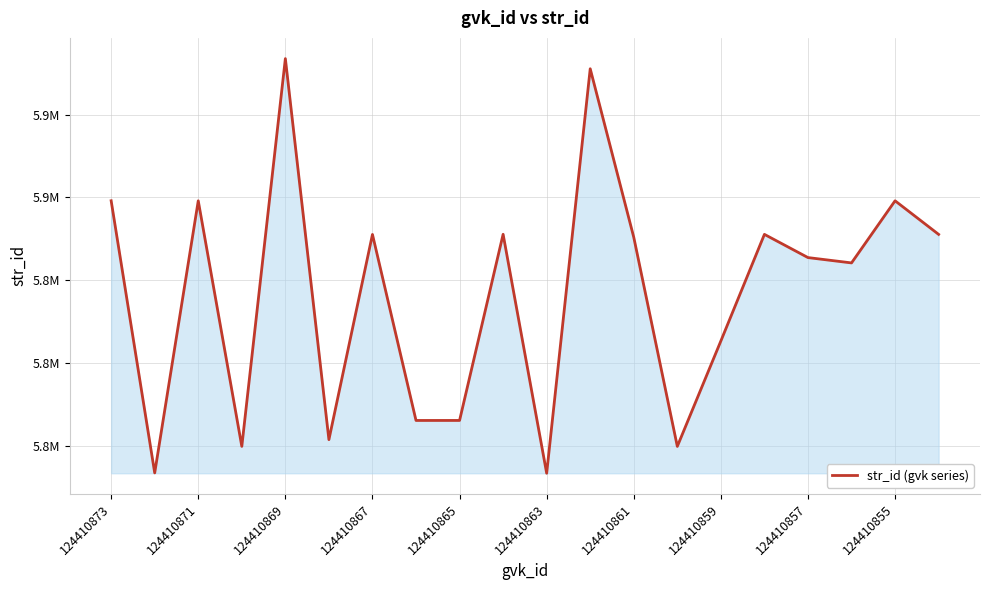

Does the chart have visible grid lines?

Yes